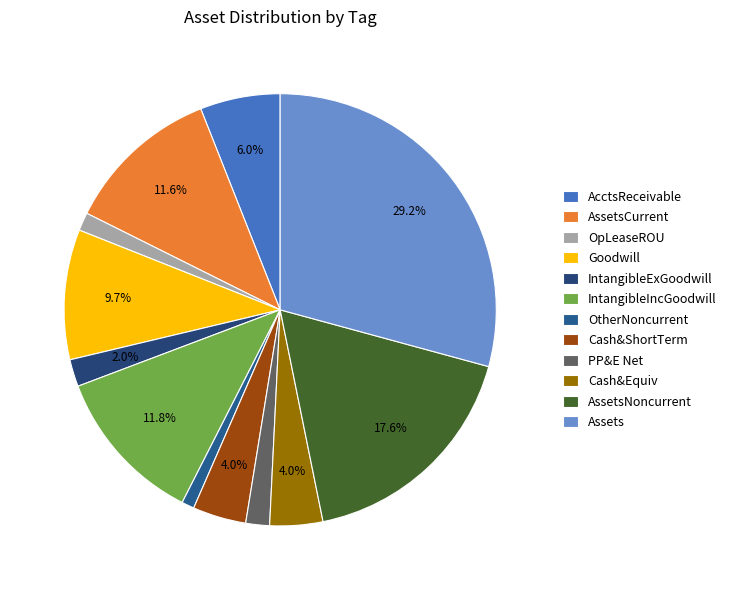

Count the number of slices in the pie.

12